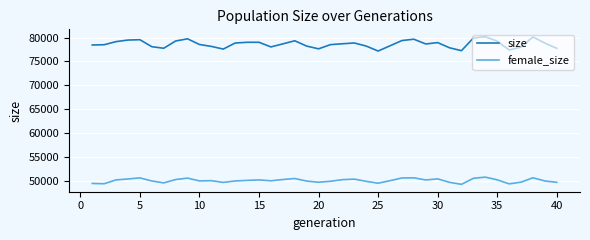

In size, how many points are lower than both neighbors (excluding endpoints)?

8